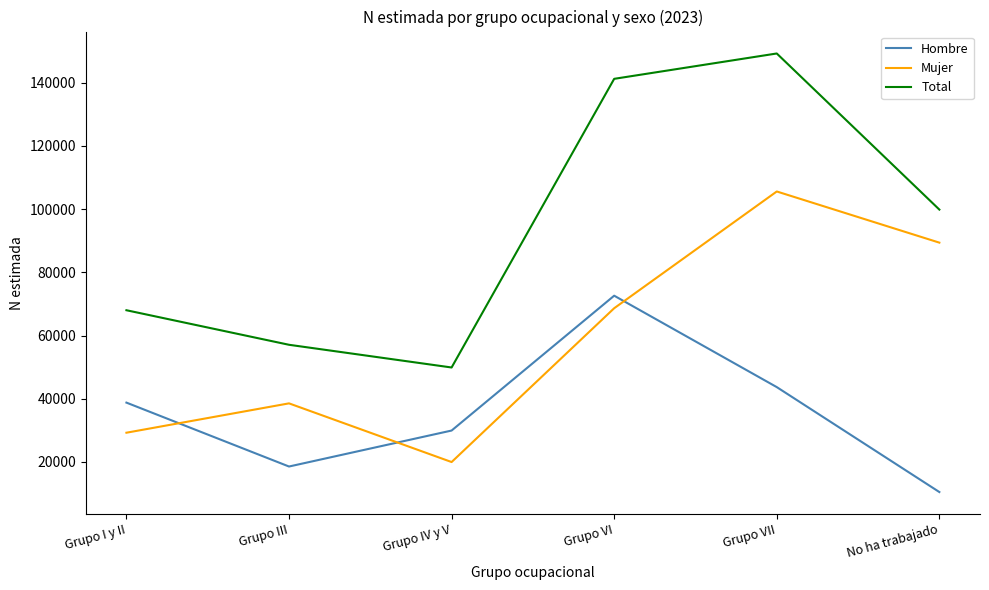

What is the total value across all series at Grupo III?

114144